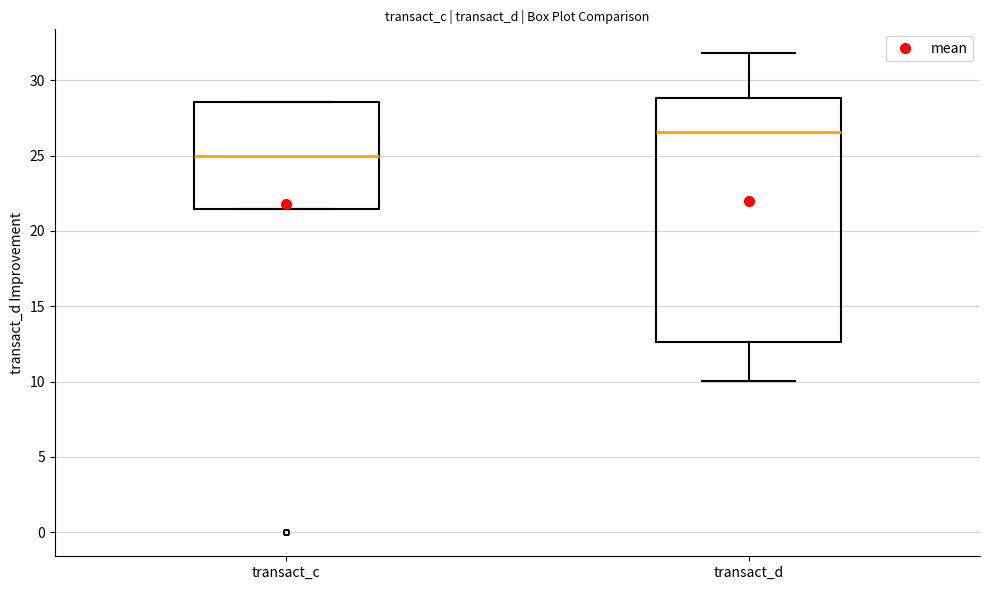

Reading left to right, transcribe this box plot: for each box, give where its median line is, the range the box spans, and where its two whiskers end, as read against the y-axis. The values are not printed on the chart, so give them approximately, as read against the axis.

transact_c: median 25.0, box 21.5 to 28.5, whiskers 21.5 to 28.5
transact_d: median 26.5, box 12.5 to 29.0, whiskers 10.0 to 32.0